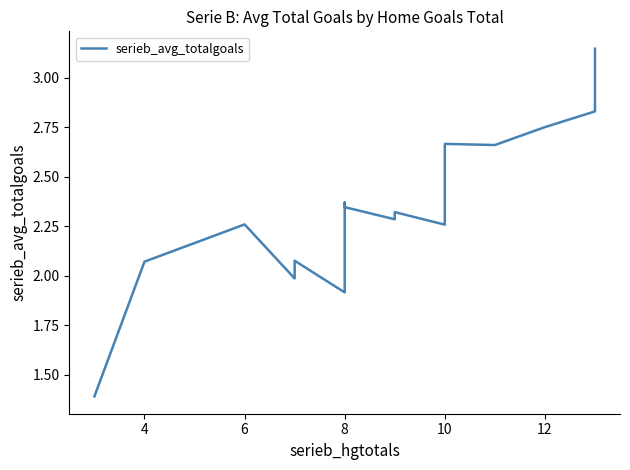

Does the chart display data point markers on the line(s)?

No